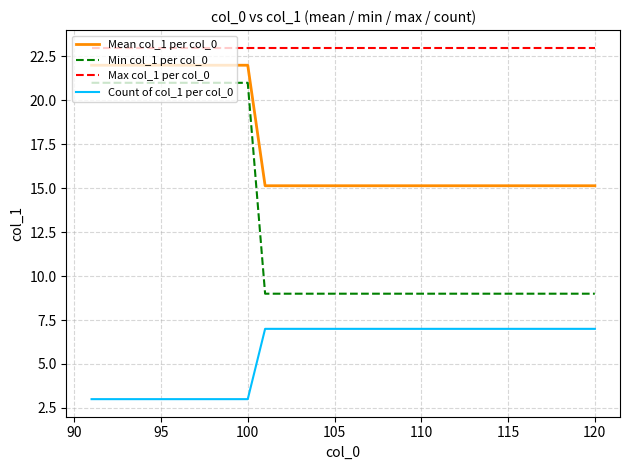

What are all the series names shown in the legend?

Mean col_1 per col_0, Min col_1 per col_0, Max col_1 per col_0, Count of col_1 per col_0